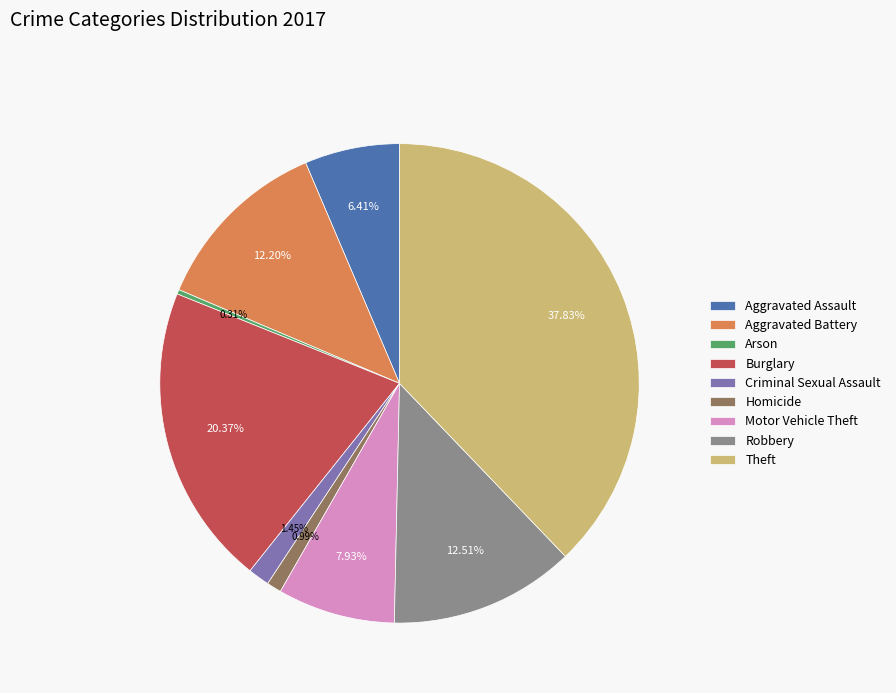

To the nearest percent, what is the average slice percentage?

11%